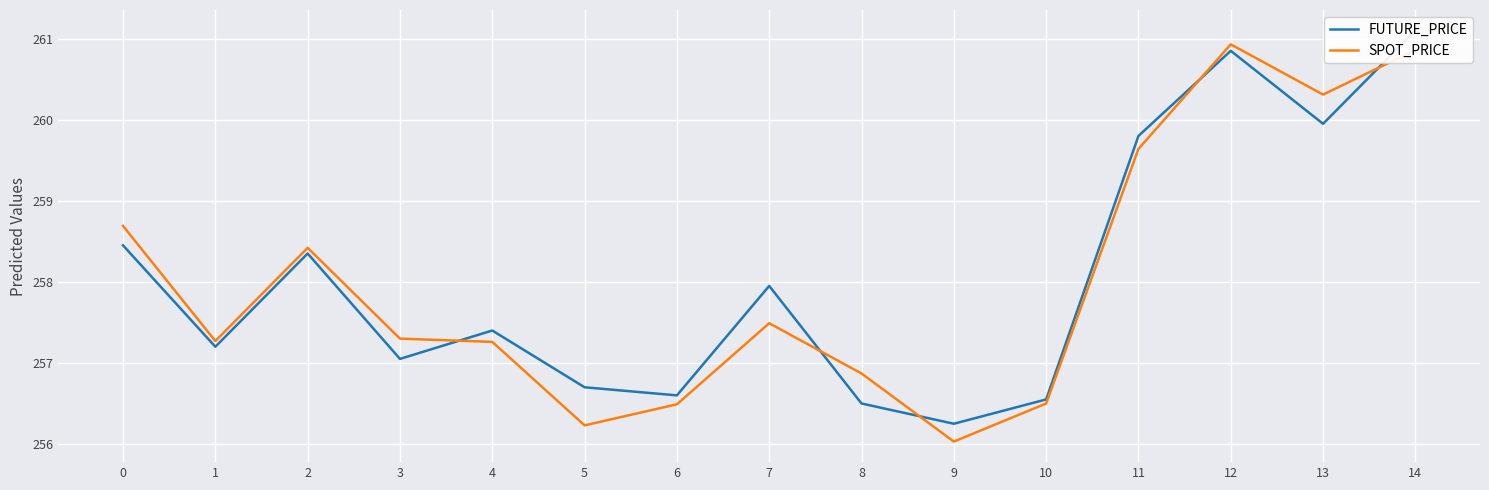

Reading left to right, transcribe all the data shown in this chart.

FUTURE_PRICE: 0=258.4	1=257.2	2=258.4	3=257.1	4=257.4	5=256.7	6=256.6	7=257.9	8=256.5	9=256.2	10=256.6	11=259.8	12=260.9	13=259.9	14=261.1
SPOT_PRICE: 0=258.7	1=257.3	2=258.4	3=257.3	4=257.3	5=256.2	6=256.5	7=257.5	8=256.9	9=256.0	10=256.5	11=259.6	12=260.9	13=260.3	14=260.9